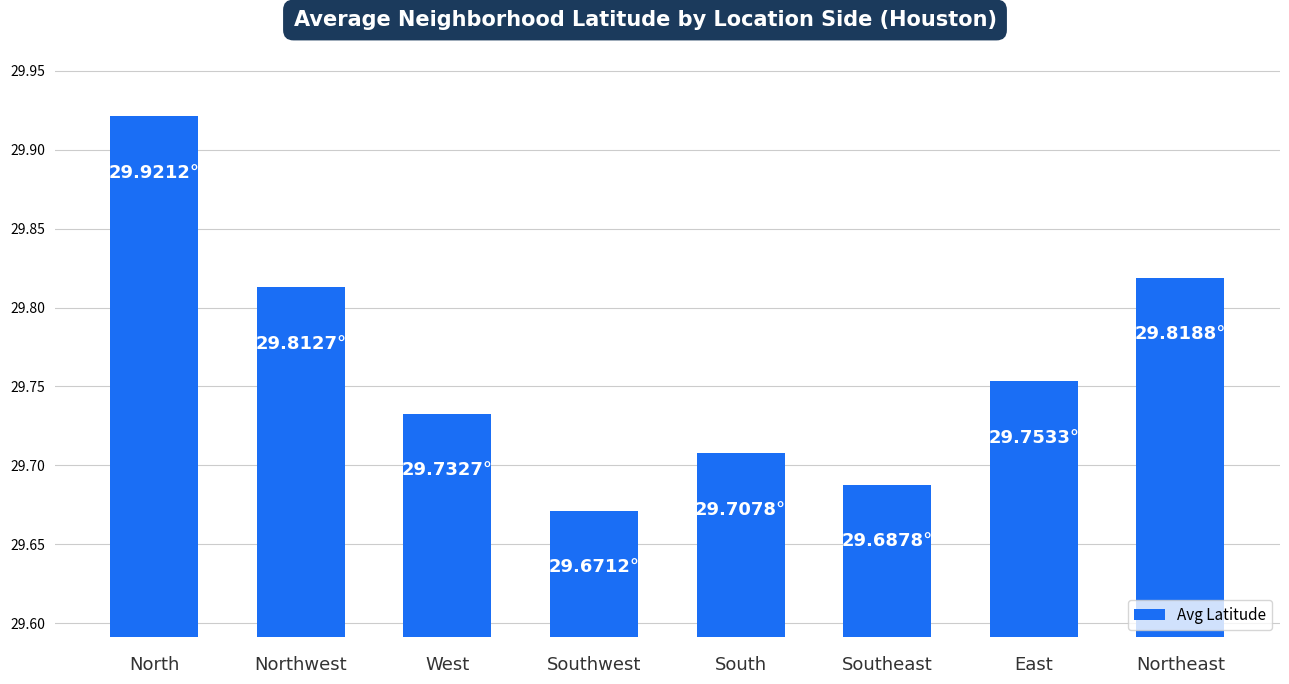

What is the label of the 4th bar from the right?

South